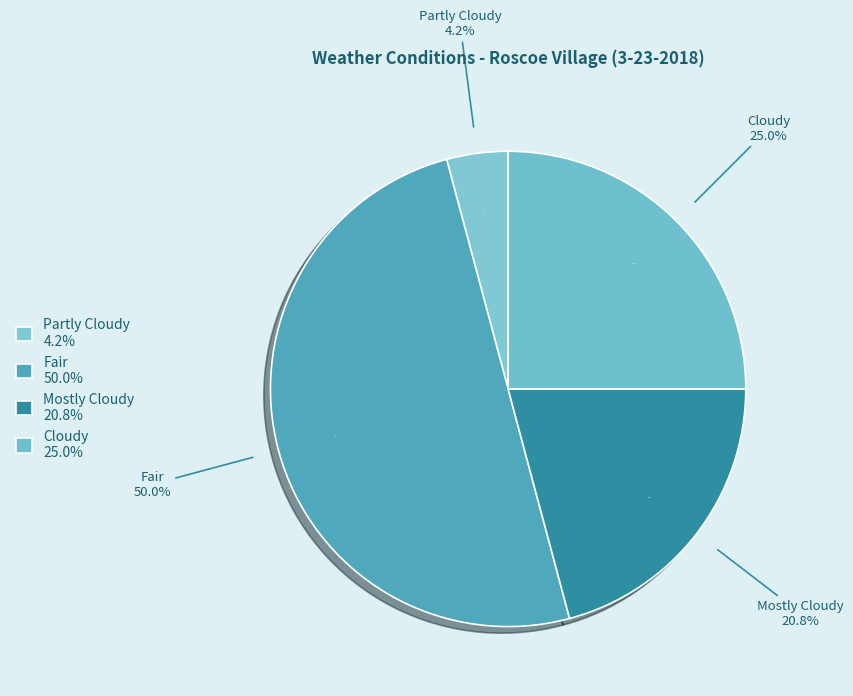

To the nearest percent, what percentage of the pie is Partly Cloudy?

4%